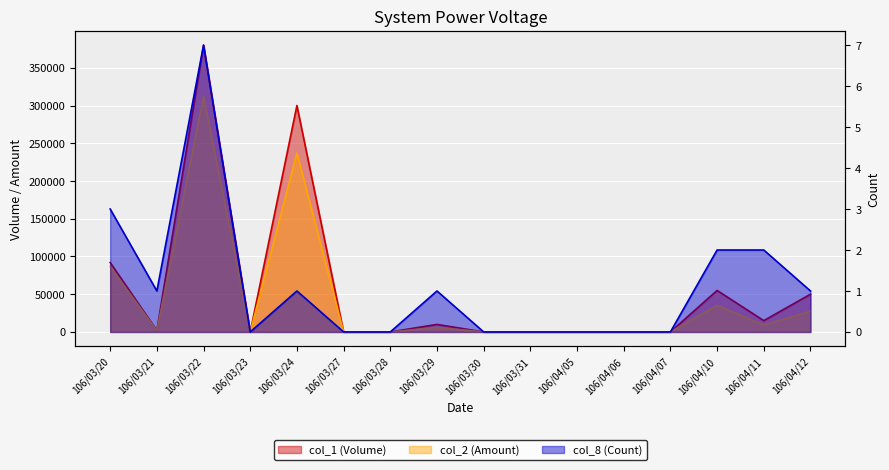

Which has a higher value, 106/04/05 or 106/04/12?

106/04/12